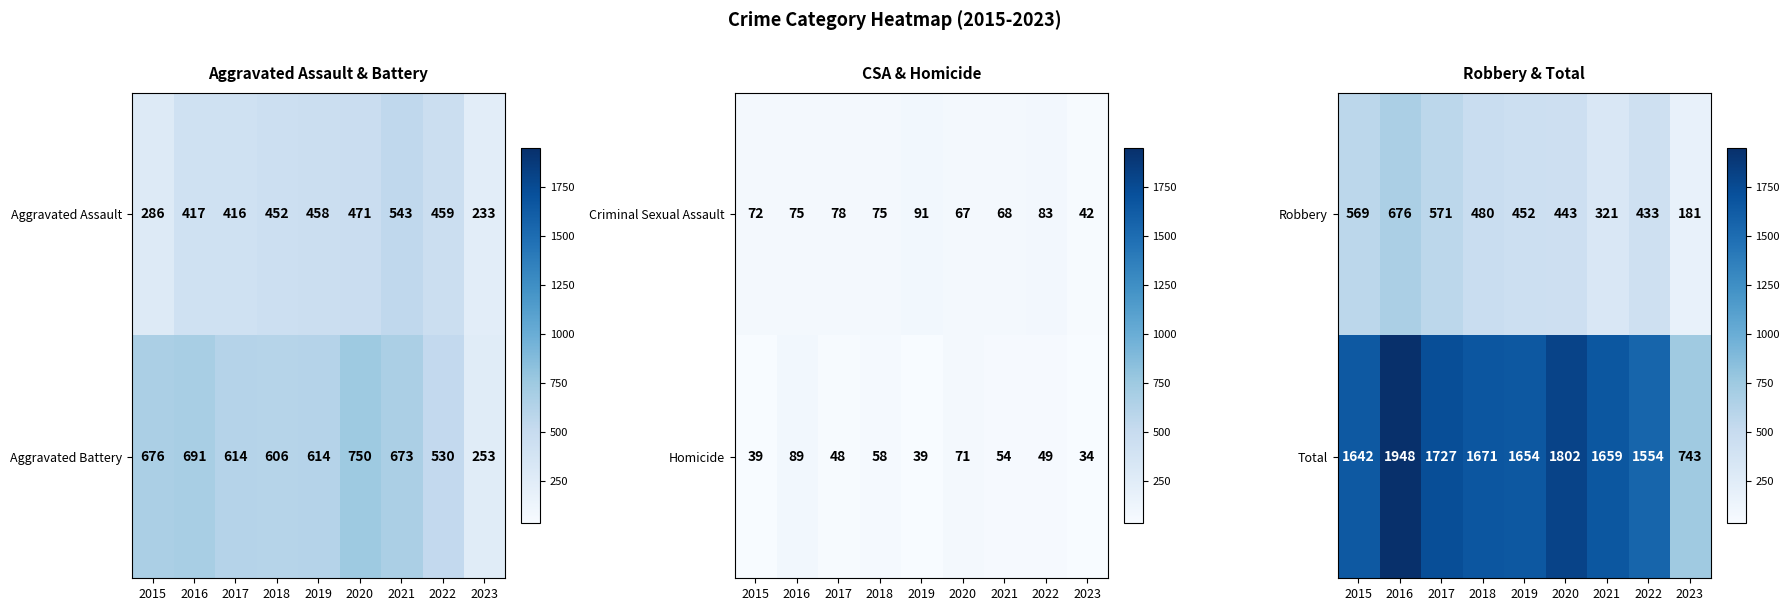

List the labels in order of Total value, smallest first.

2023, 2022, 2015, 2019, 2021, 2018, 2017, 2020, 2016